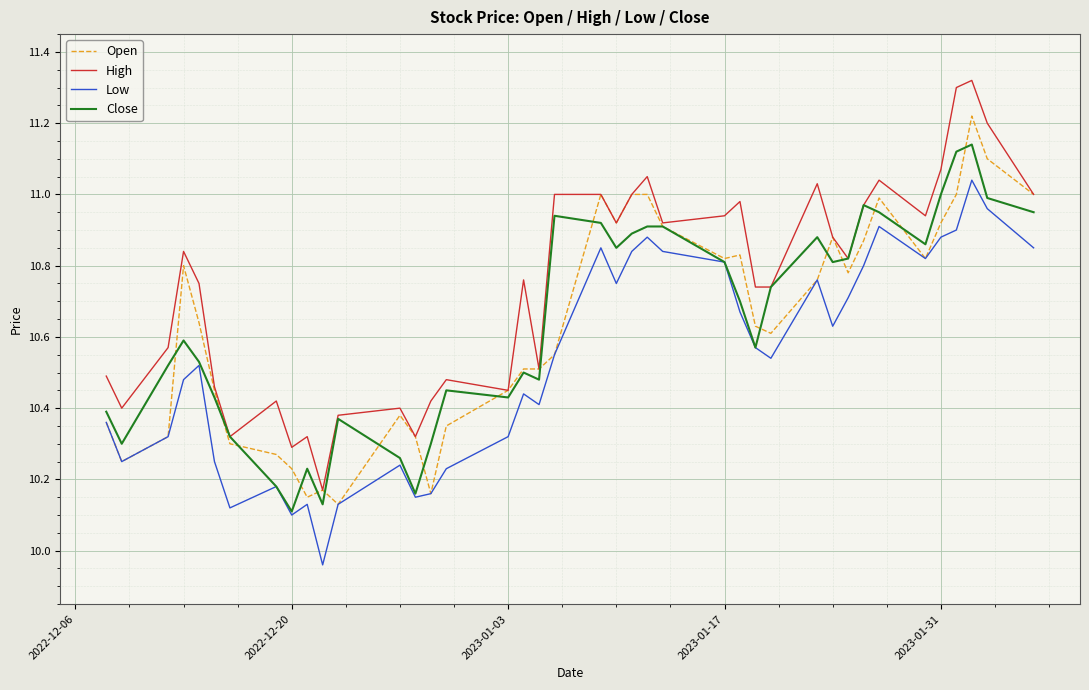

True or false: High and Low cross at least once.

False